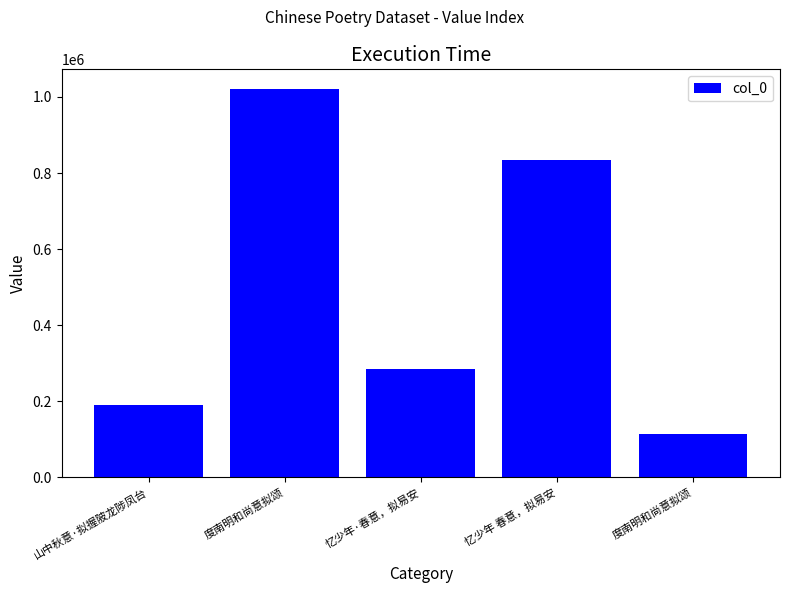

How many bars are there in total?

5